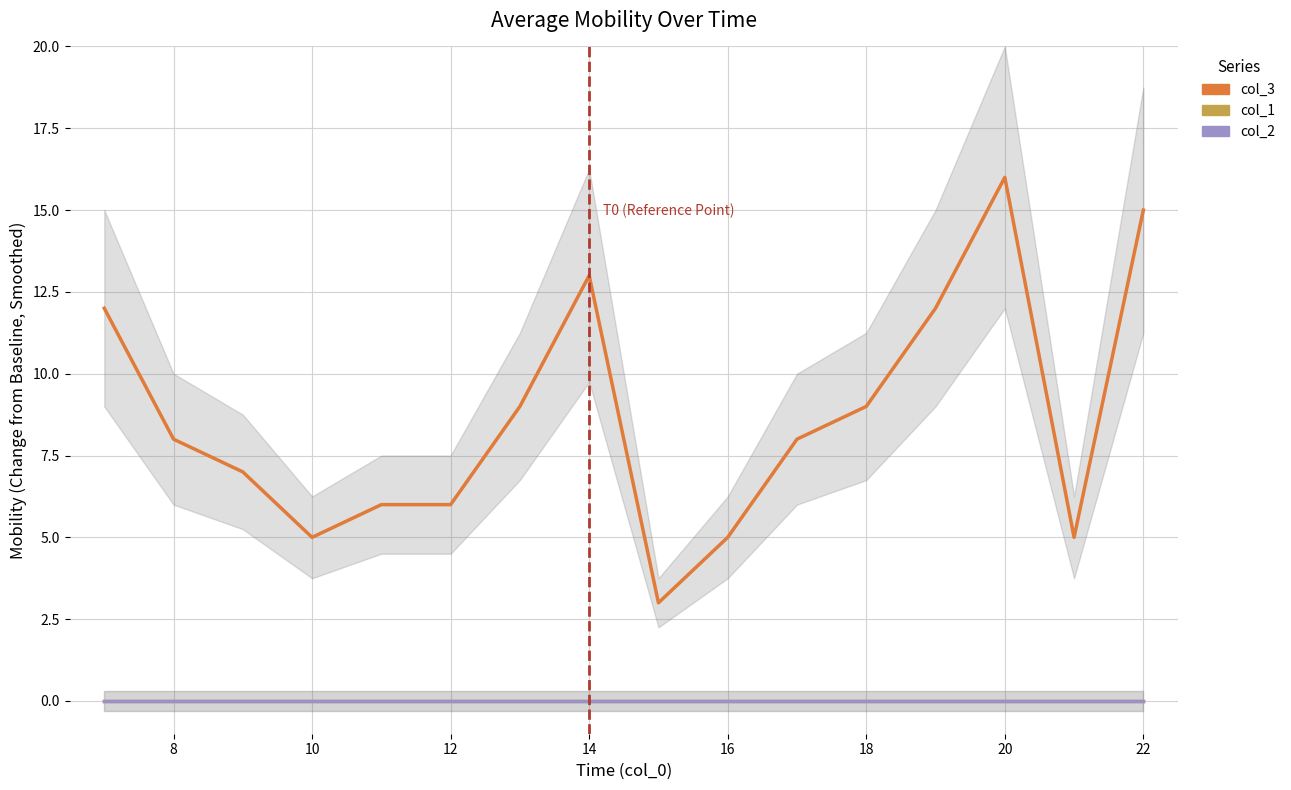

Rank the series by their maximum value, from highest to lowest.

col_3, col_1, col_2